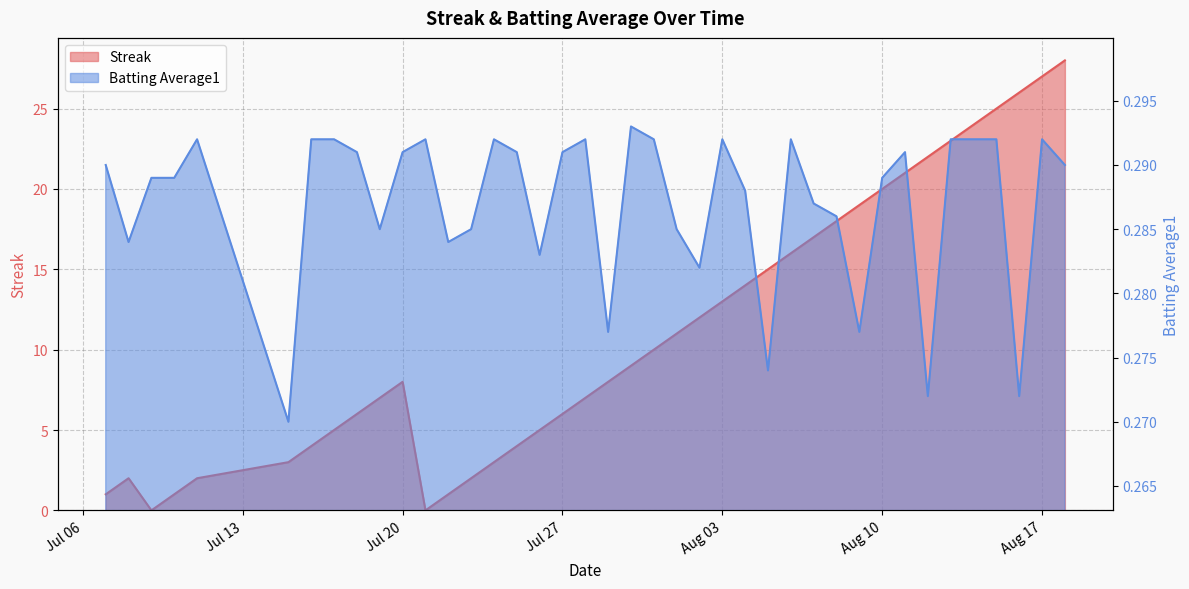

Which series changed the most between 2010-07-20 and 2010-08-02?

Streak